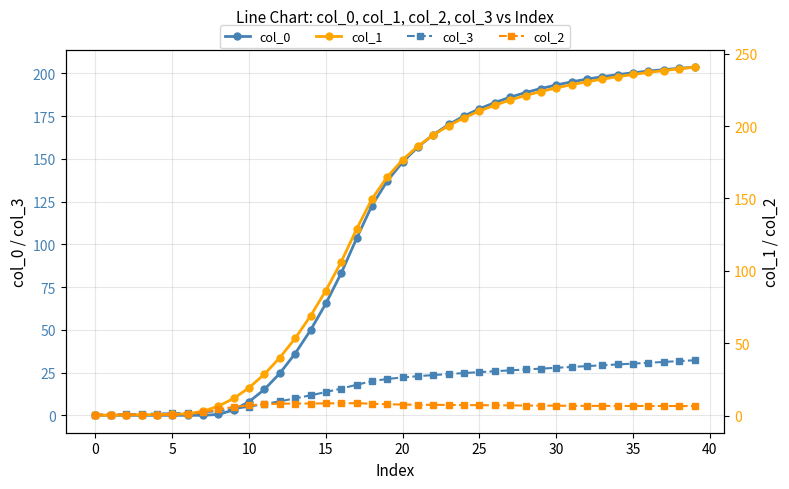

Is it true that col_0 equals 344.7 at 30?

False